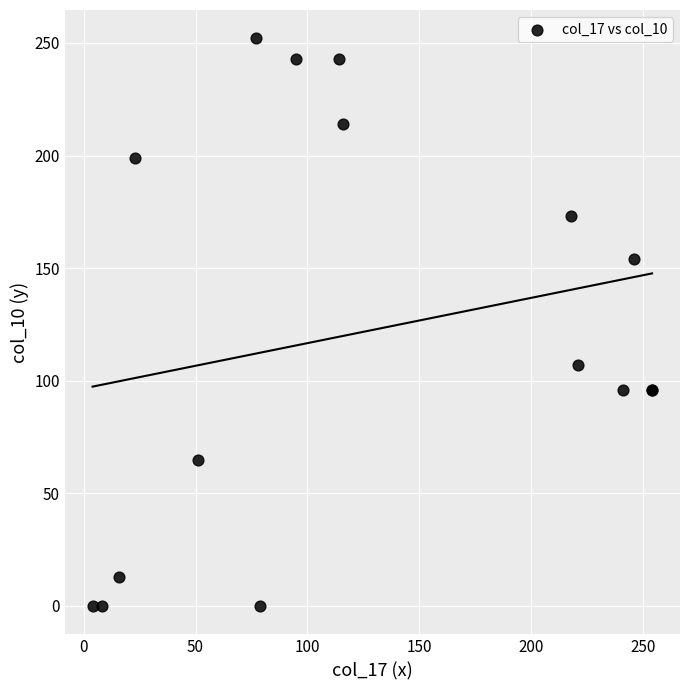

What Y value in the scatter plot is closest to 126?

107